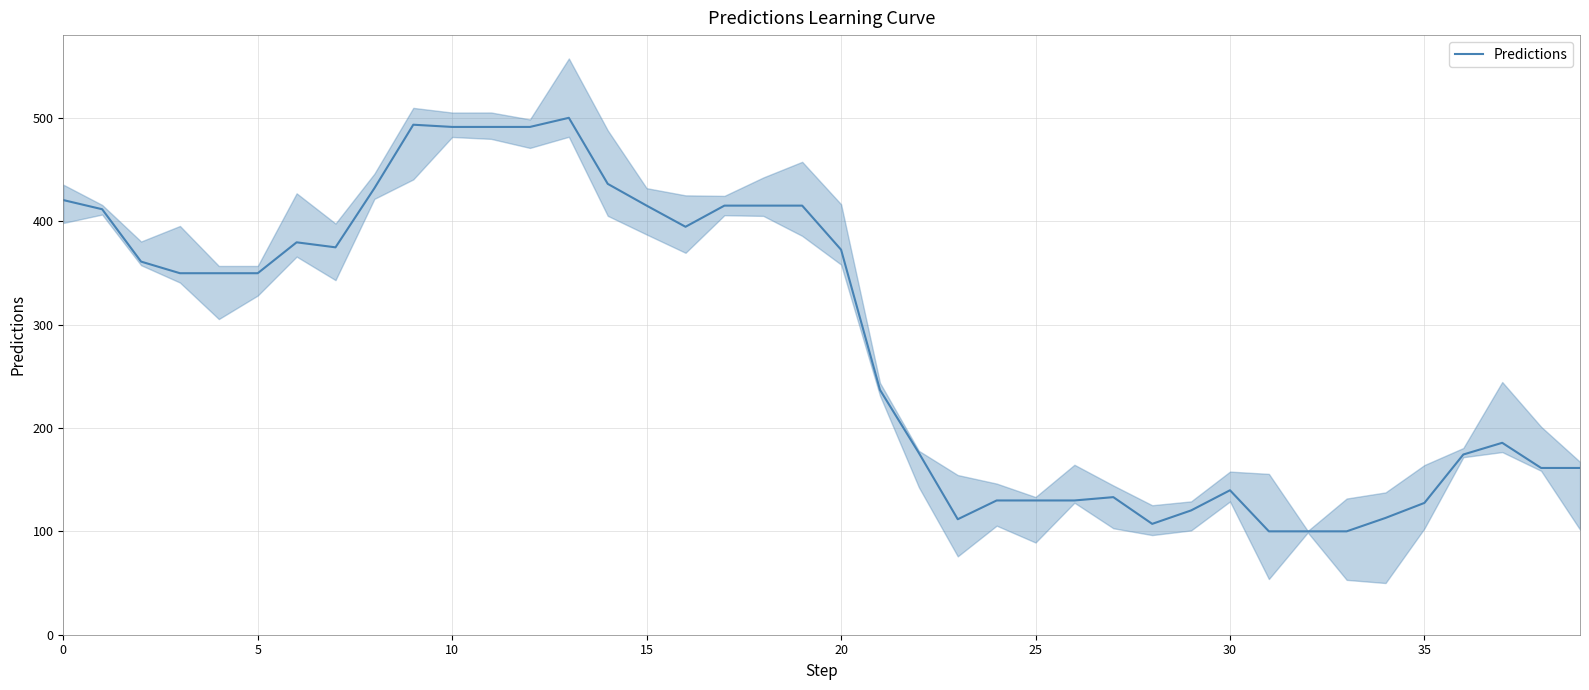

Is it true that Predictions equals 139.5 at 15?

False